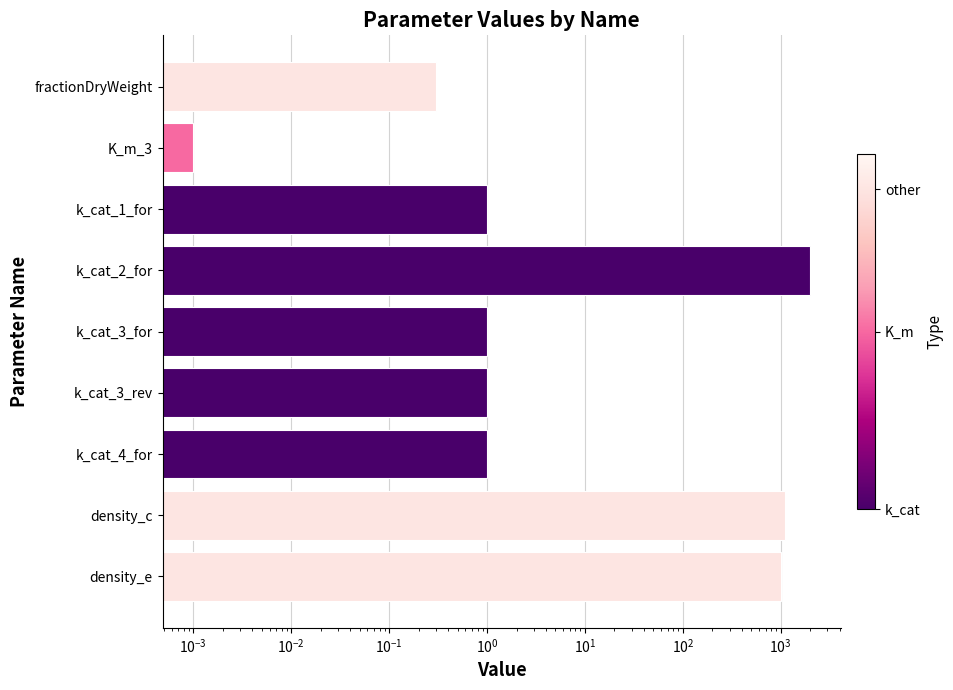

The chart shows a value of 0.1 at fractionDryWeight. True or false?

False